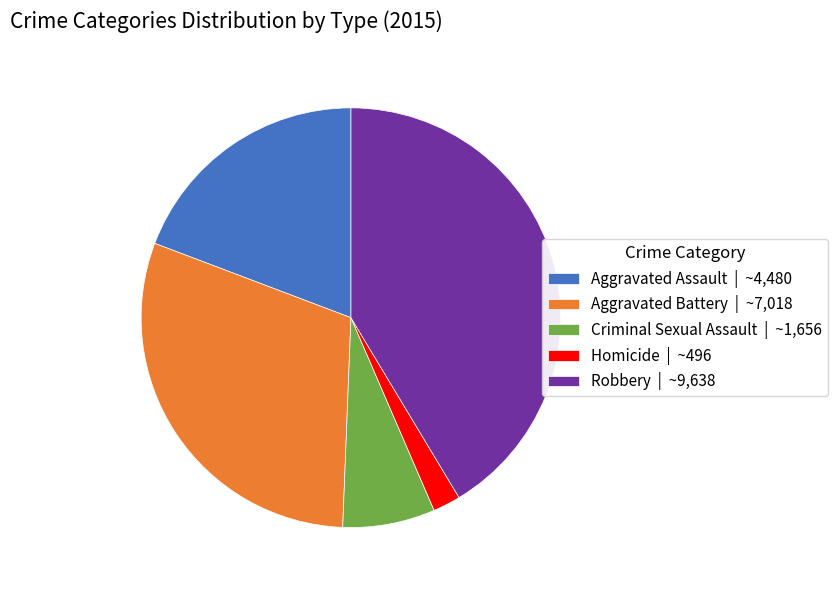

What is the ratio of the value at Aggravated Assault | ~4,480 to the value at Homicide | ~496?

9.0